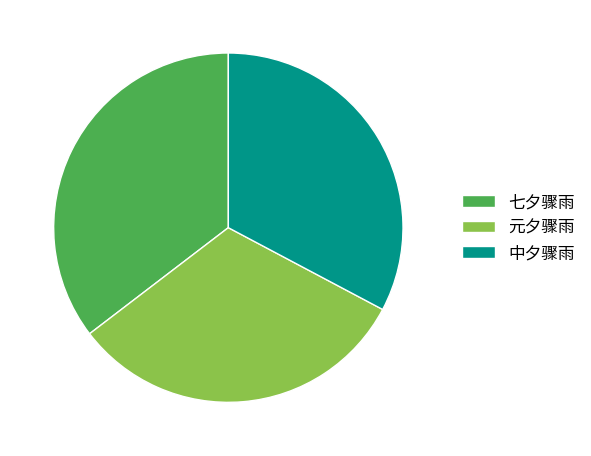

True or false: 中夕骤雨 accounts for 33% of the total.

True